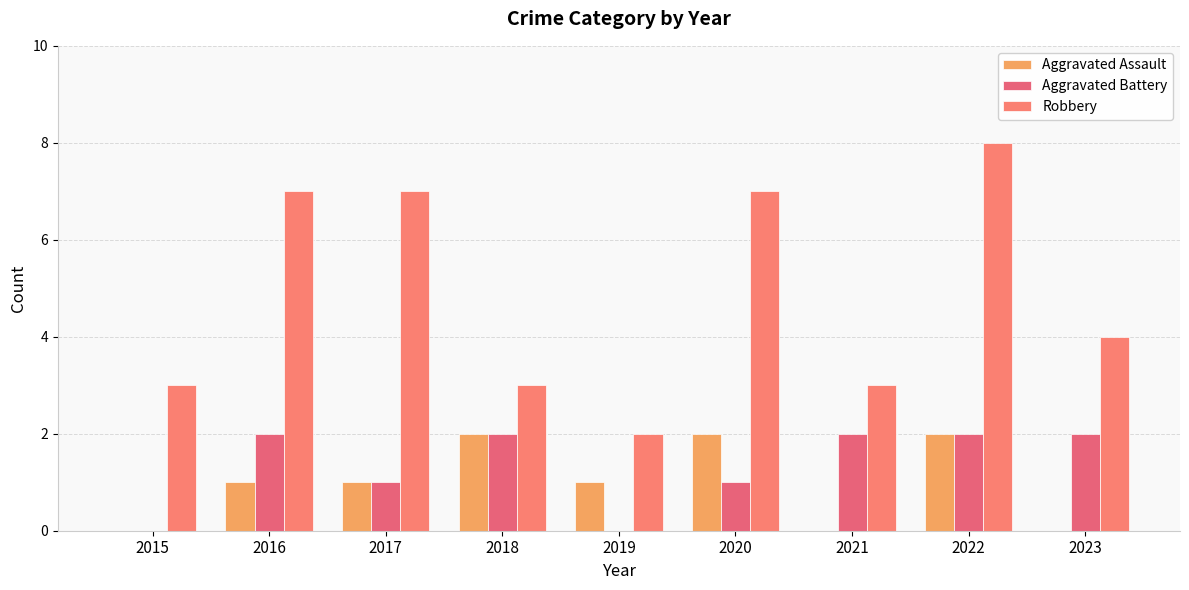

Count the Robbery values in the range 3 to 7.

7